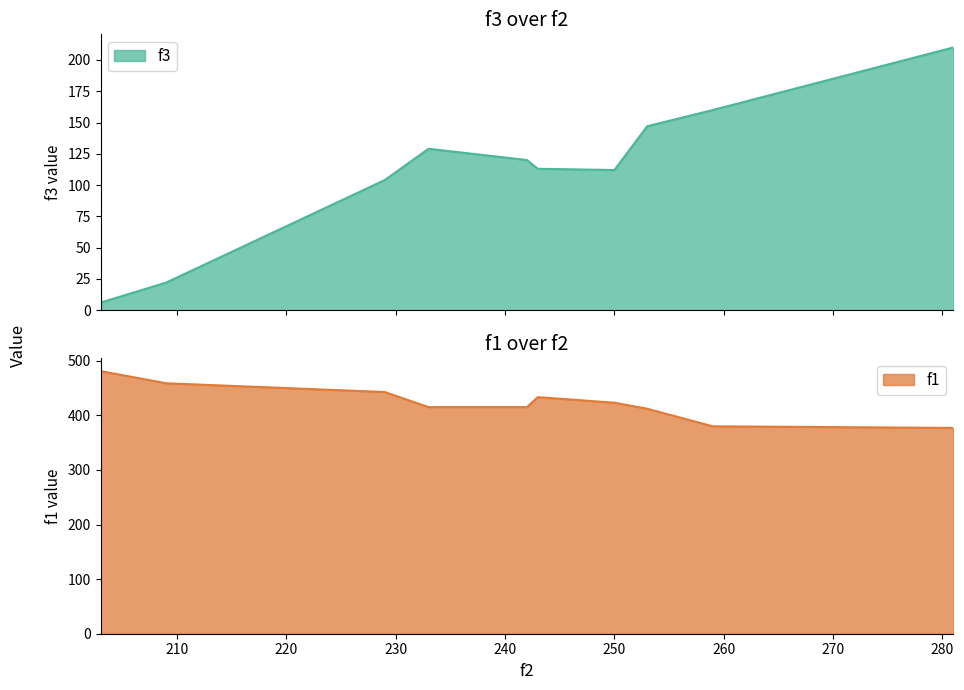

What is the average value of the f3 series?

112